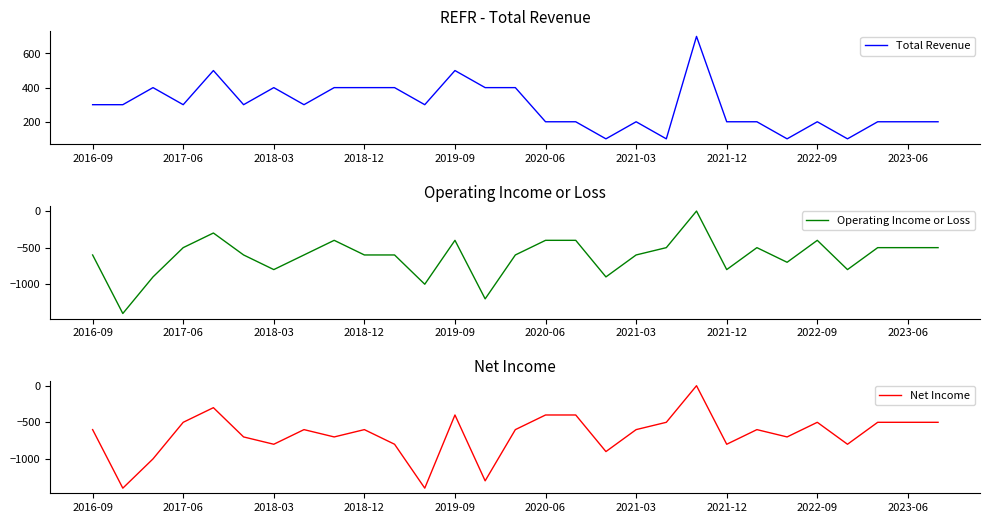

What is the difference between the maximum and minimum values in the Total Revenue series?

600